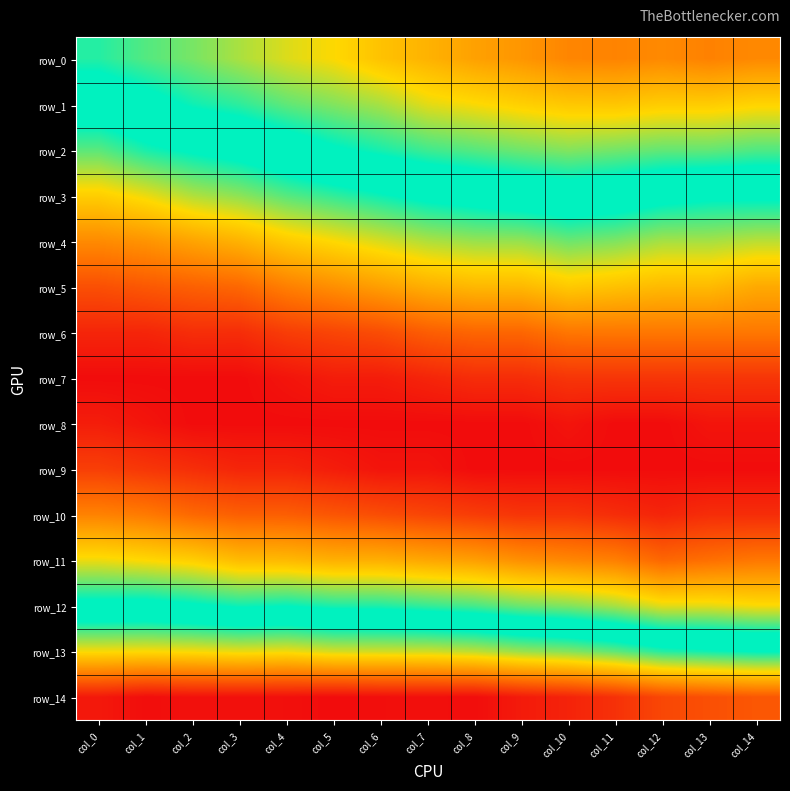

Which series has the largest total across all categories?

row_14